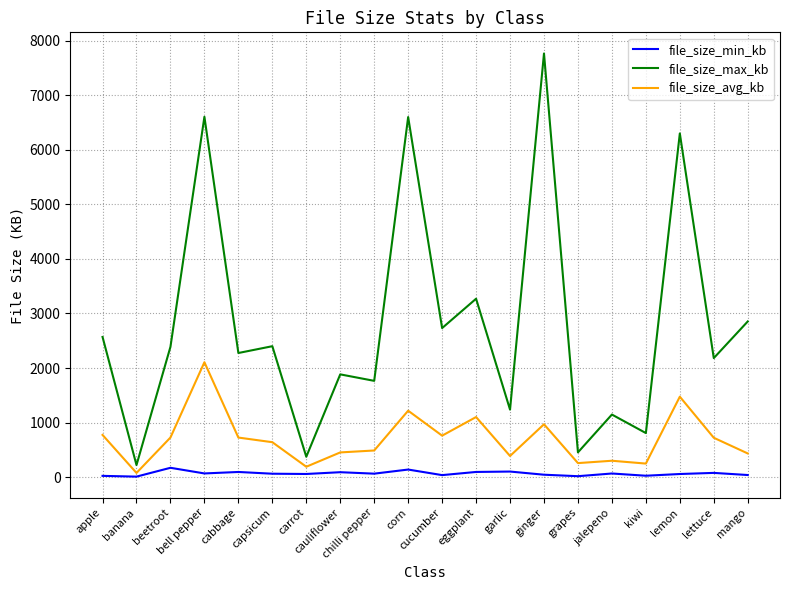

The value of file_size_avg_kb at bell pepper is 428.1. True or false?

False